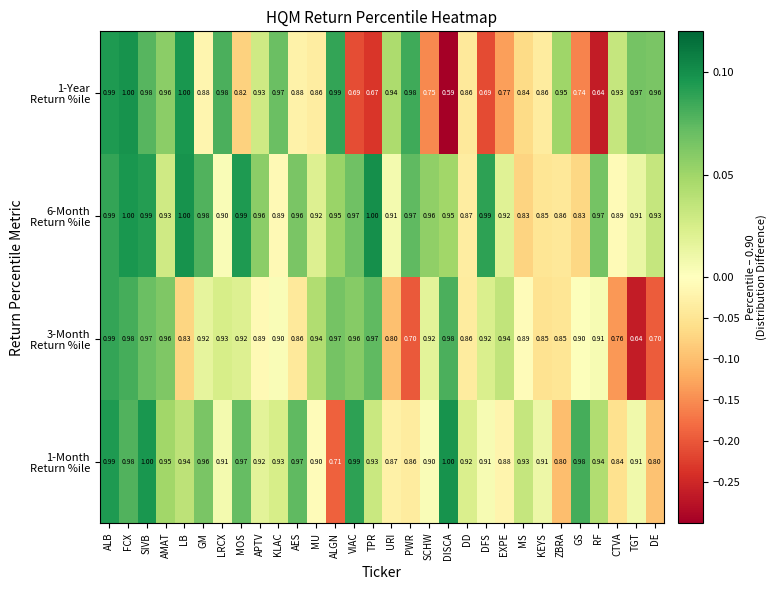

What is the difference between the highest and lowest values at TPR?

0.3